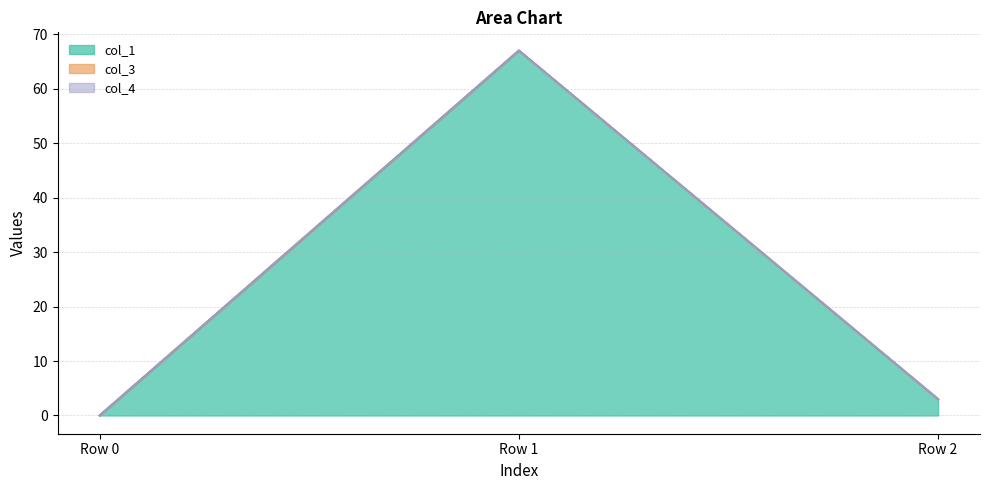

Between Row 0 and Row 1, which series saw the biggest shift?

col_1